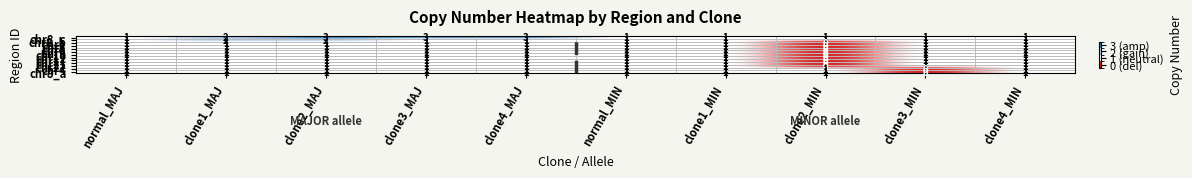

Which series has the largest total across all categories?

chr8_c